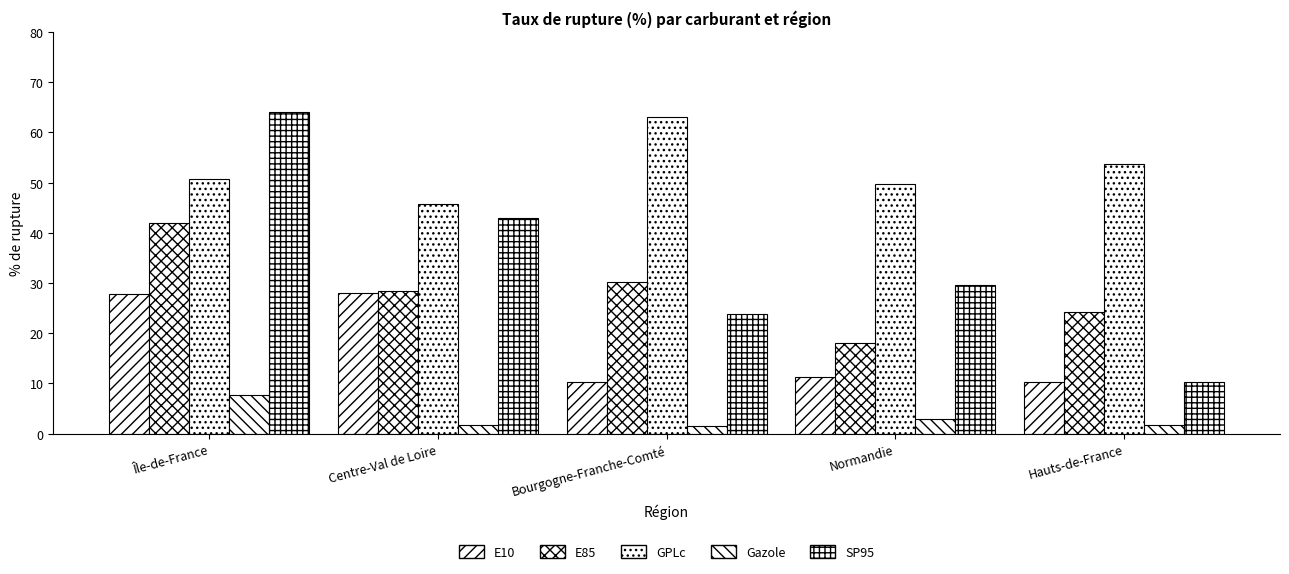

How many bars are there in each group?

5